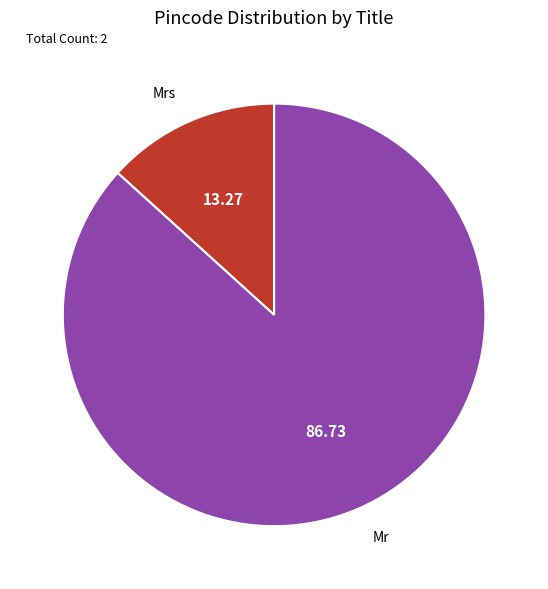

How many segments does this pie chart have?

2